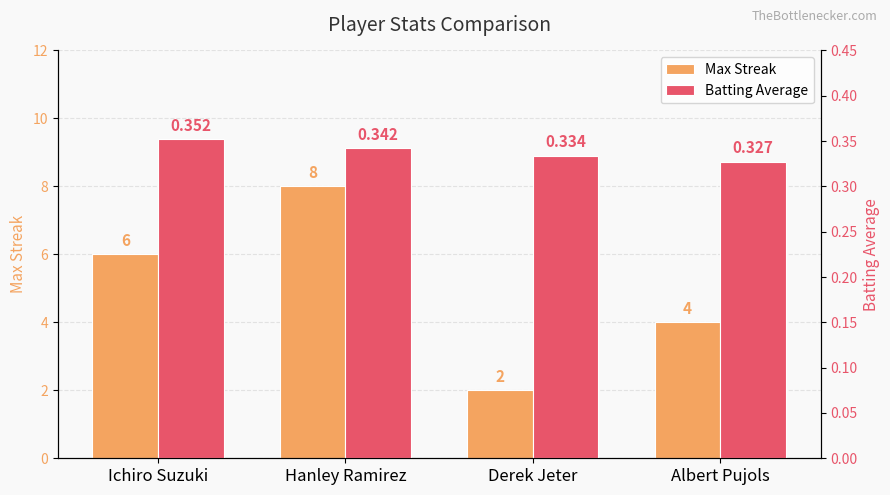

Rank the categories by Batting Average value from highest to lowest.

Ichiro Suzuki, Hanley Ramirez, Derek Jeter, Albert Pujols